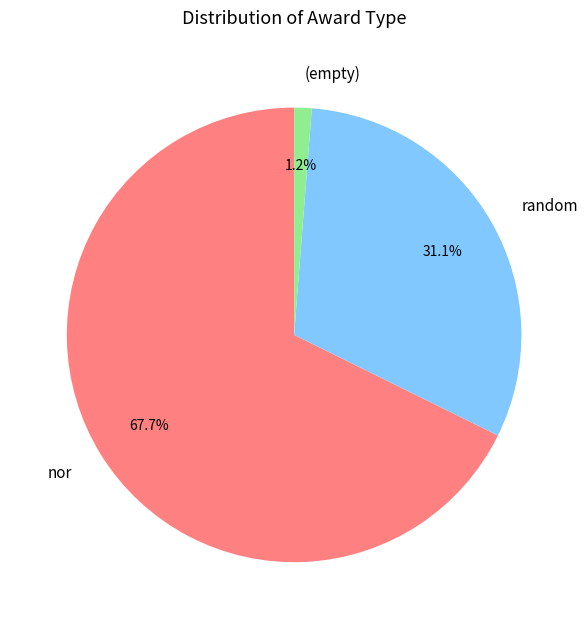

Combined, do nor and random account for over 50%?

Yes